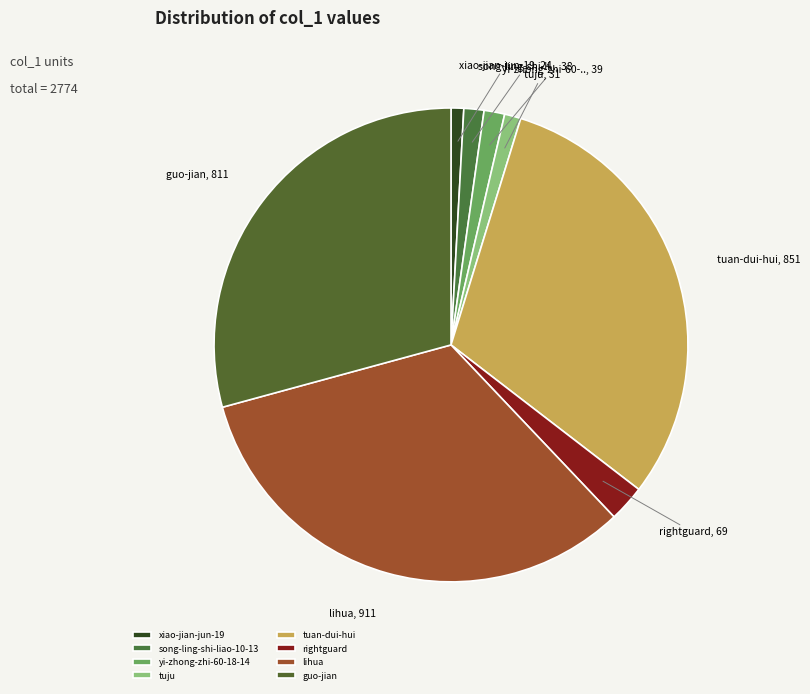

How many segments does this pie chart have?

8